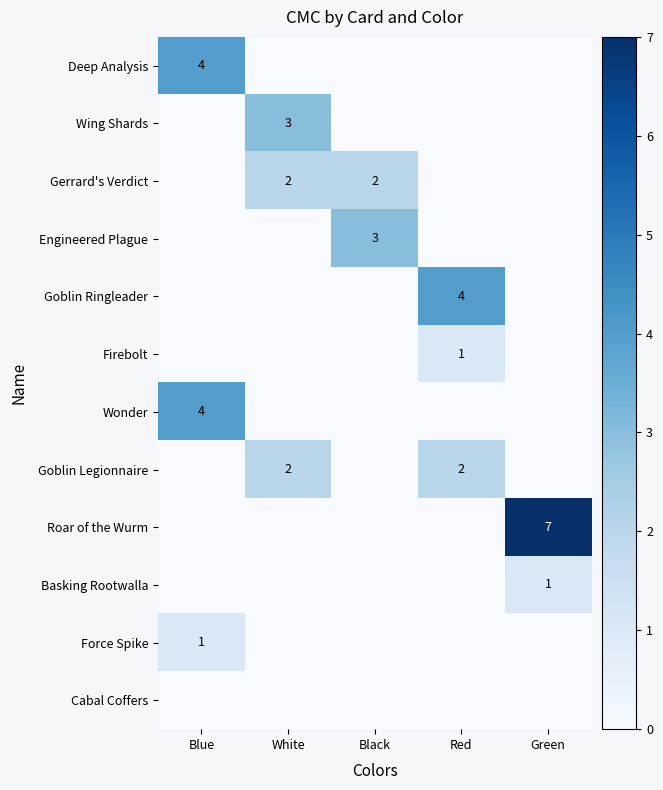

True or false: Roar of the Wurm has a value of 7 at Green.

True